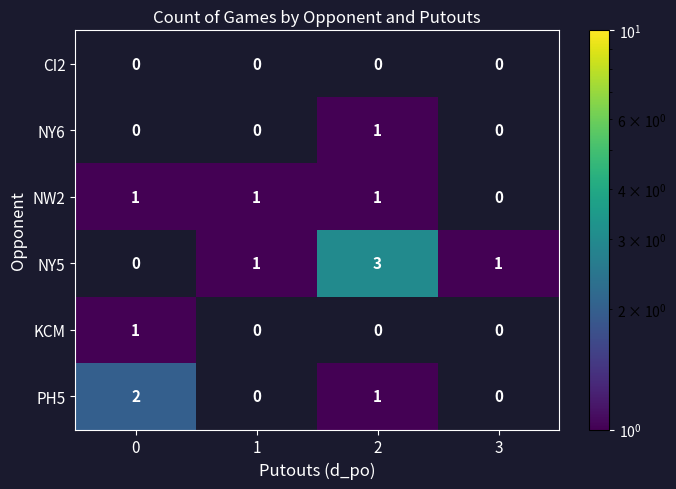

Is it true that NY5 equals 4 at 2?

False